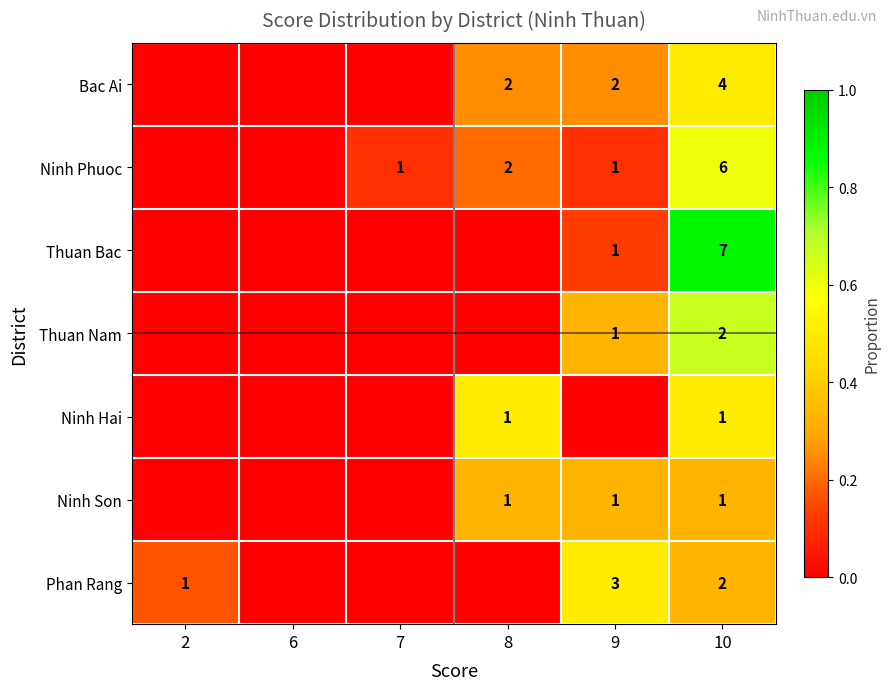

At 10, list the series in order from largest to smallest.

Thuan Bac, Thuan Nam, Ninh Phuoc, Bac Ai, Ninh Hai, Ninh Son, Phan Rang